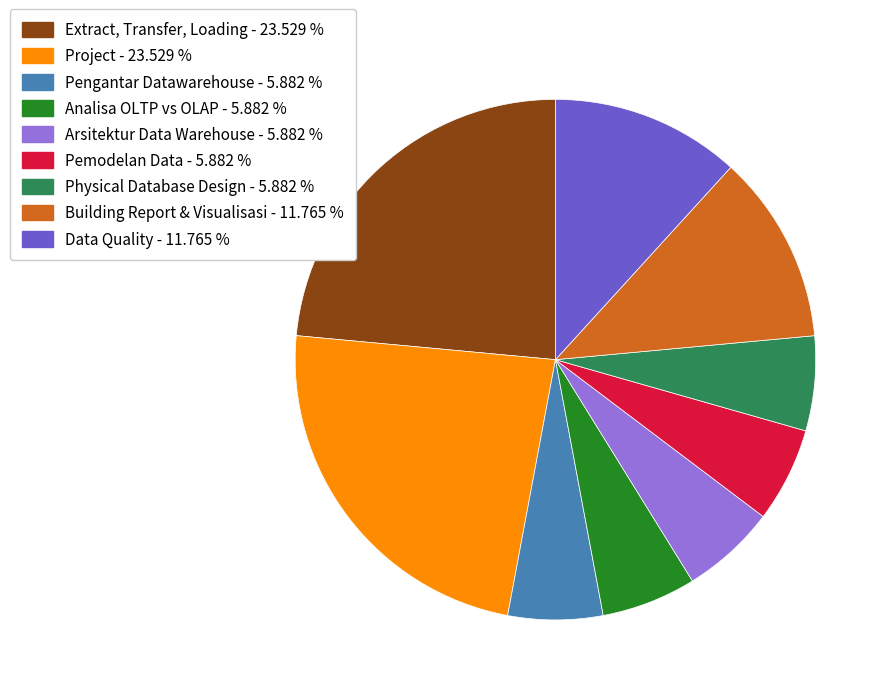

Combined, do Project and Extract, Transfer, Loading account for over 50%?

No